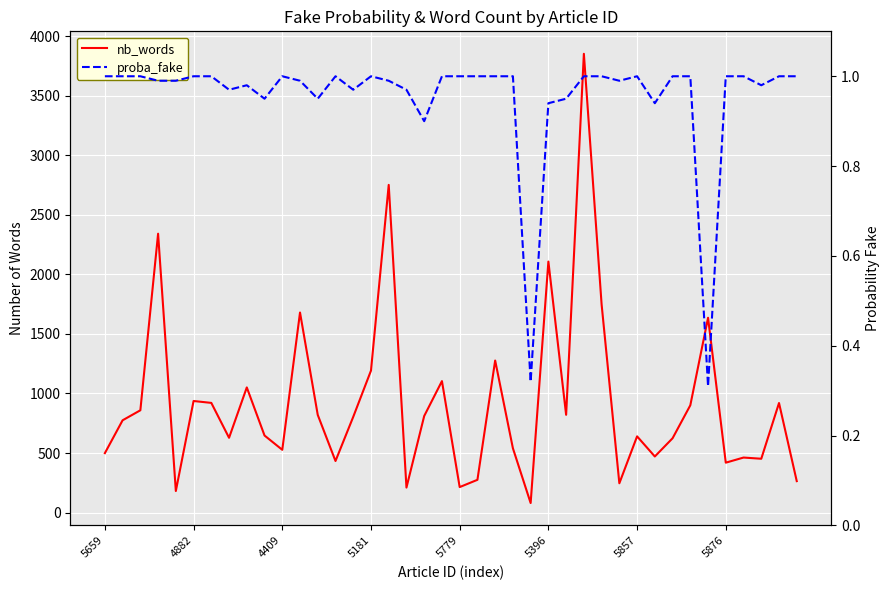

The value of proba_fake at 27 is 1.6. True or false?

False